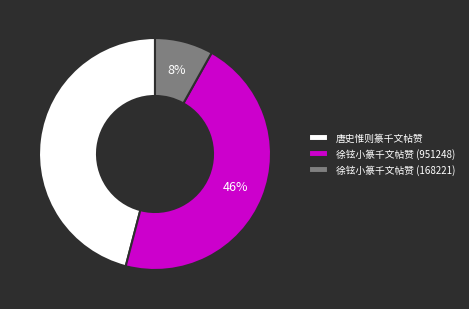

Between 徐铉小篆千文帖赞 (168221) and 徐铉小篆千文帖赞 (951248), which is larger?

徐铉小篆千文帖赞 (951248)